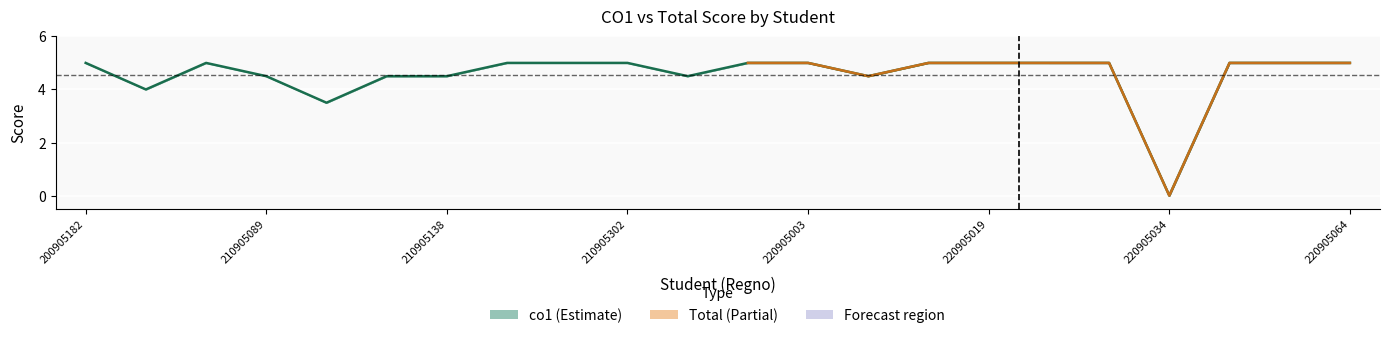

What is the greatest value displayed?

5.0